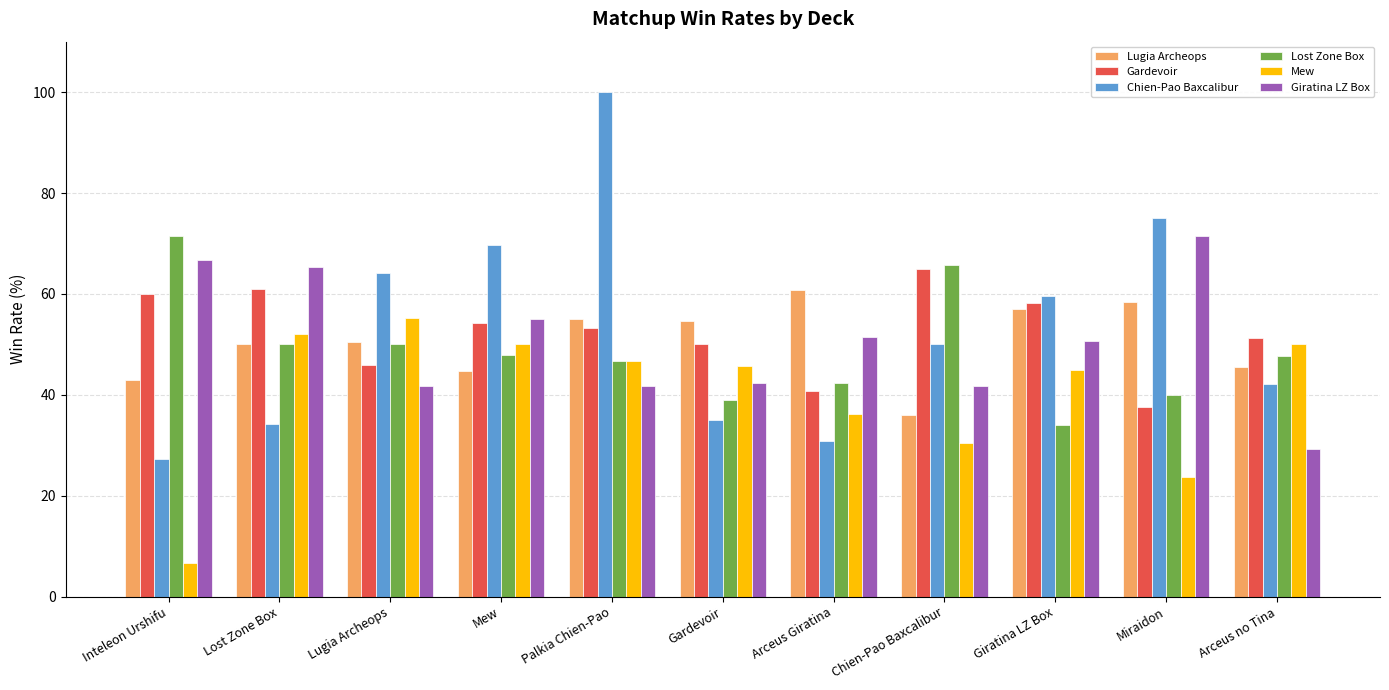

Is it true that Lost Zone Box equals 65.7 at Palkia Chien-Pao?

False